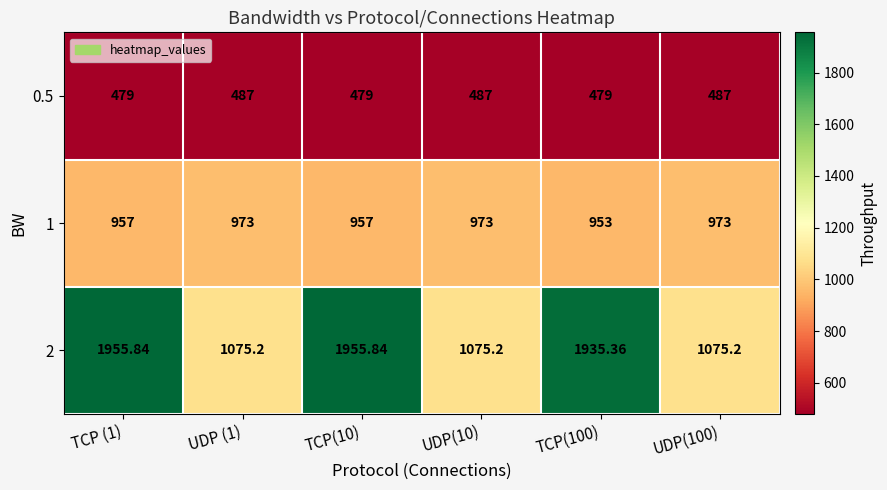

Is the value of 0.5 at TCP(100) greater than the value of 1 at TCP(100)?

No